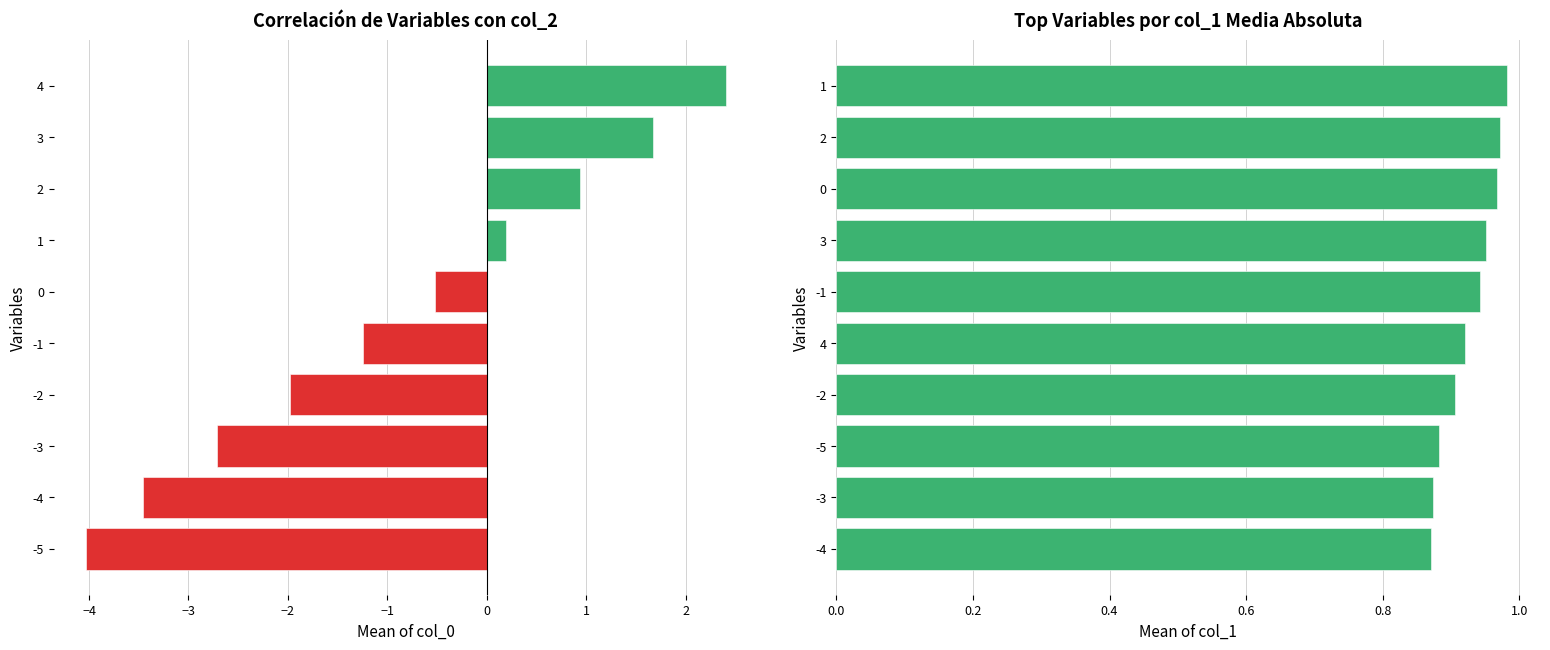

What is the difference between the second highest and second lowest values in the col_0 mean series?

5.1